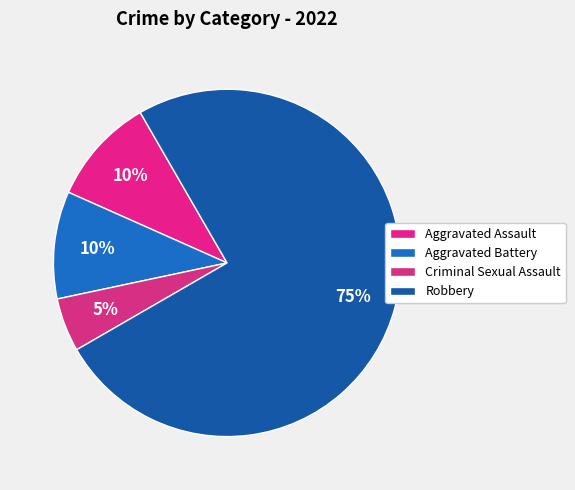

To the nearest percent, what percentage of the pie is Aggravated Assault?

10%